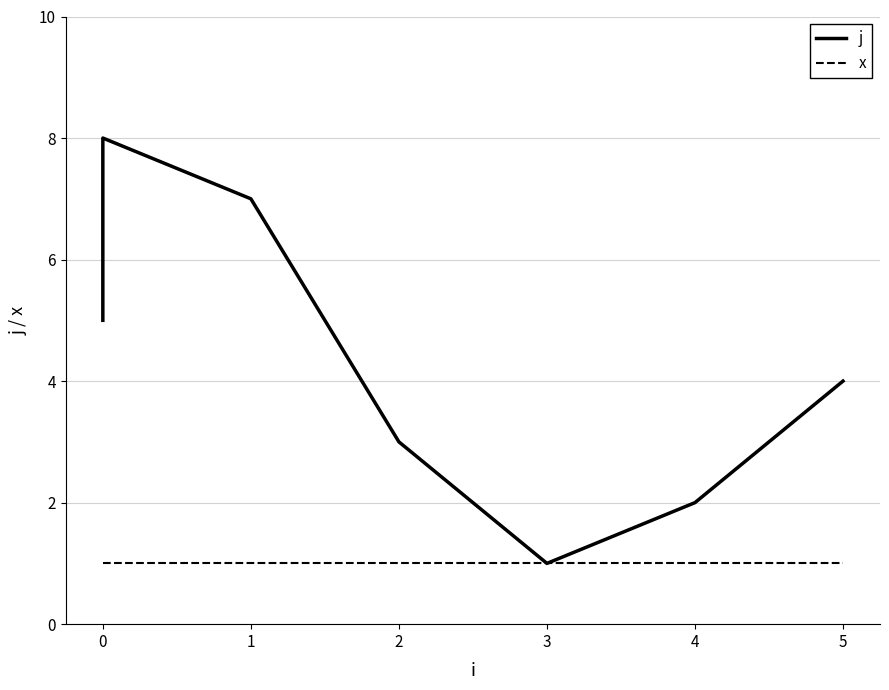

True or false: j and x cross at least once.

False